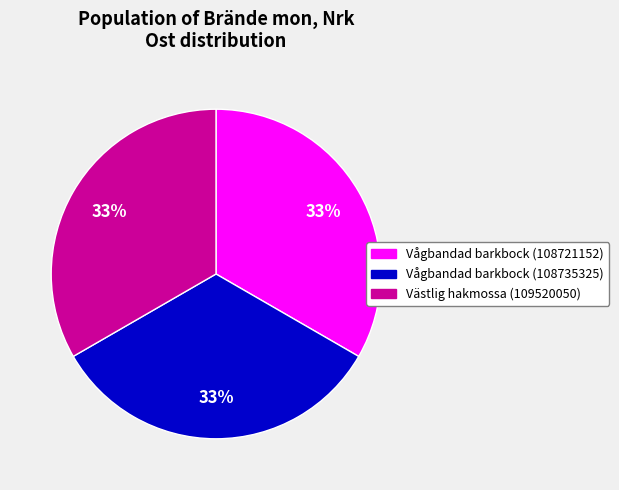

Is there any slice that represents more than half of the pie?

No